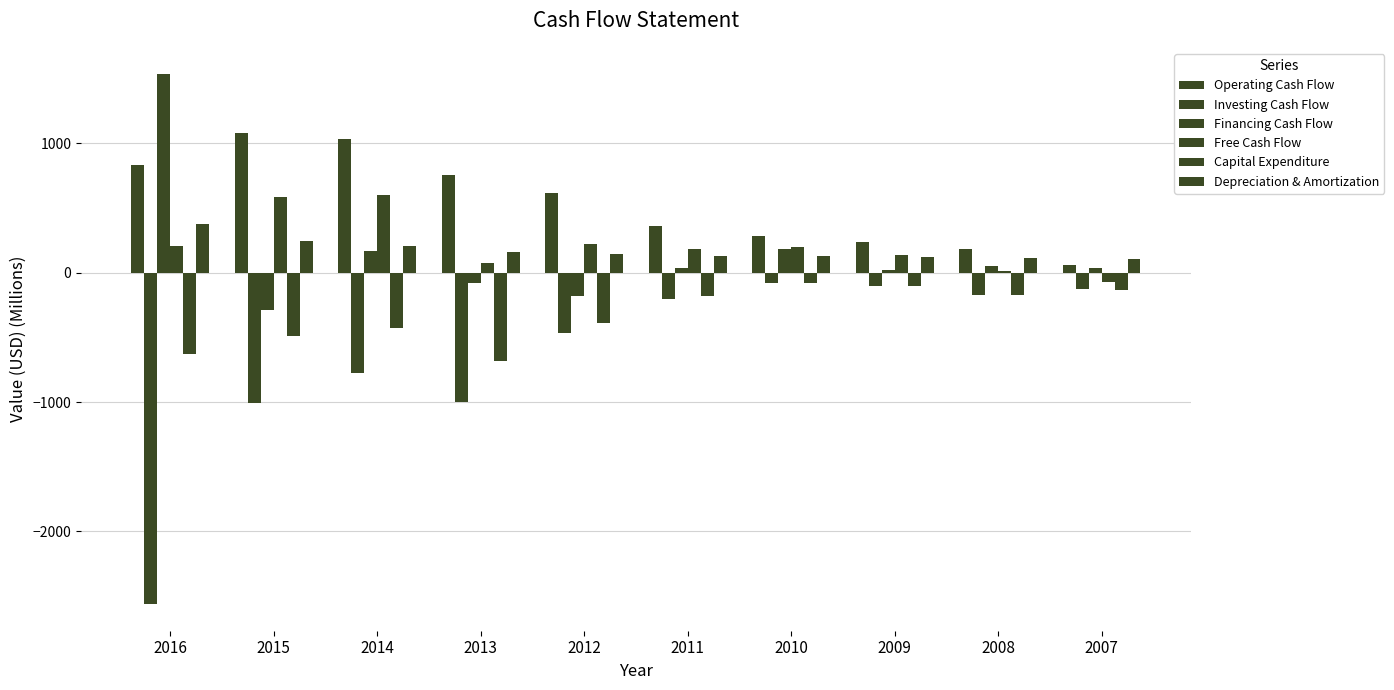

Count the number of categories in the chart.

10